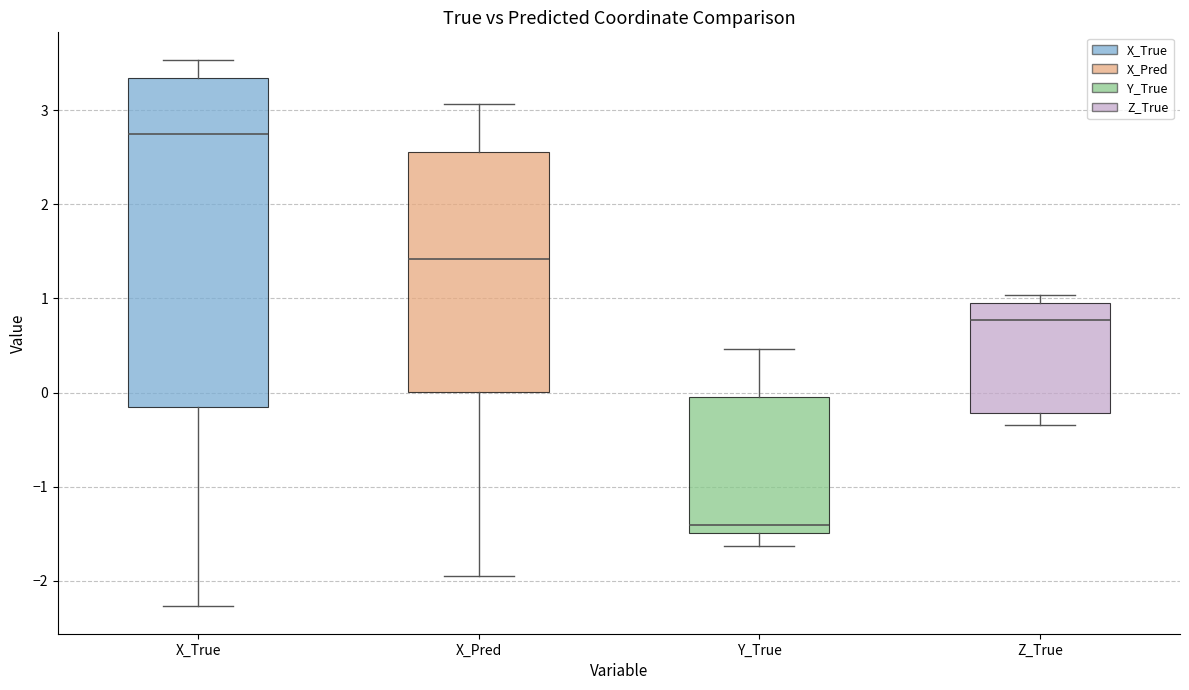

Which box is the tallest, from its lower edge to its upper edge?

X_True